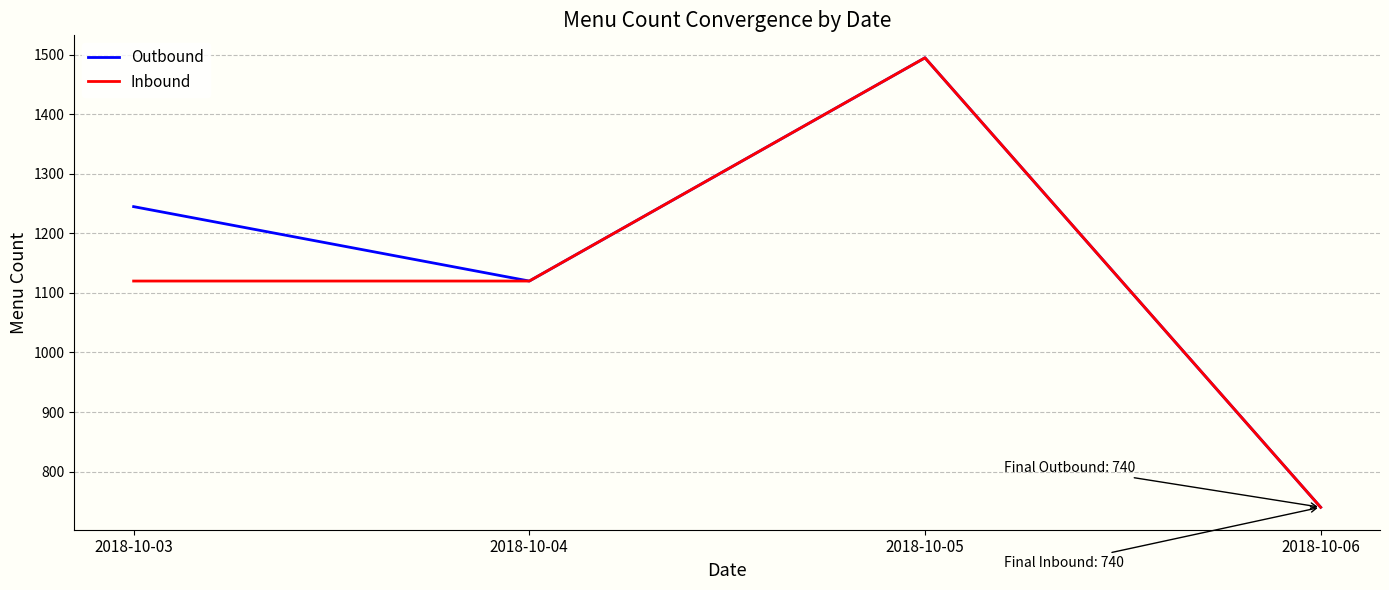

True or false: Inbound has a value of 740 at 2018-10-06.

True